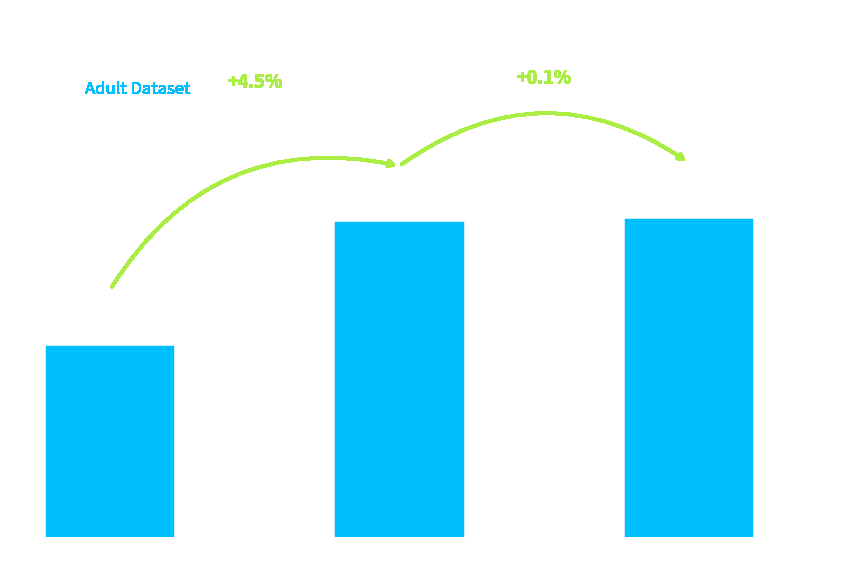

Count the number of data series in this chart.

1